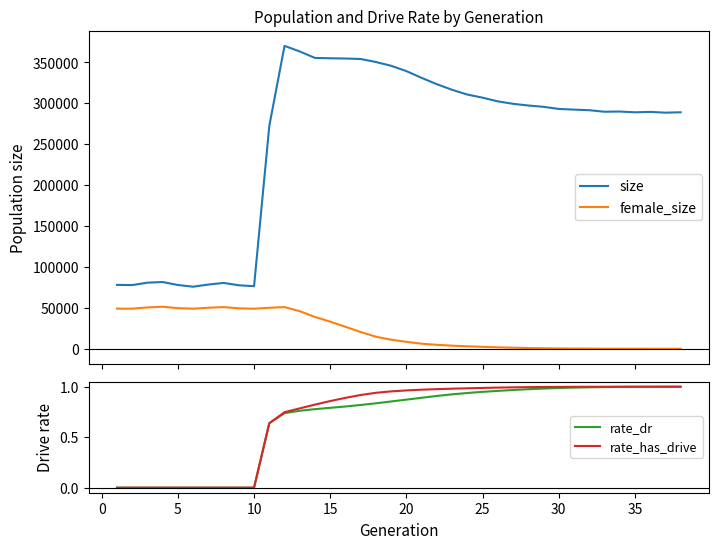

What are all the series names shown in the legend?

size, female_size, rate_dr, rate_has_drive